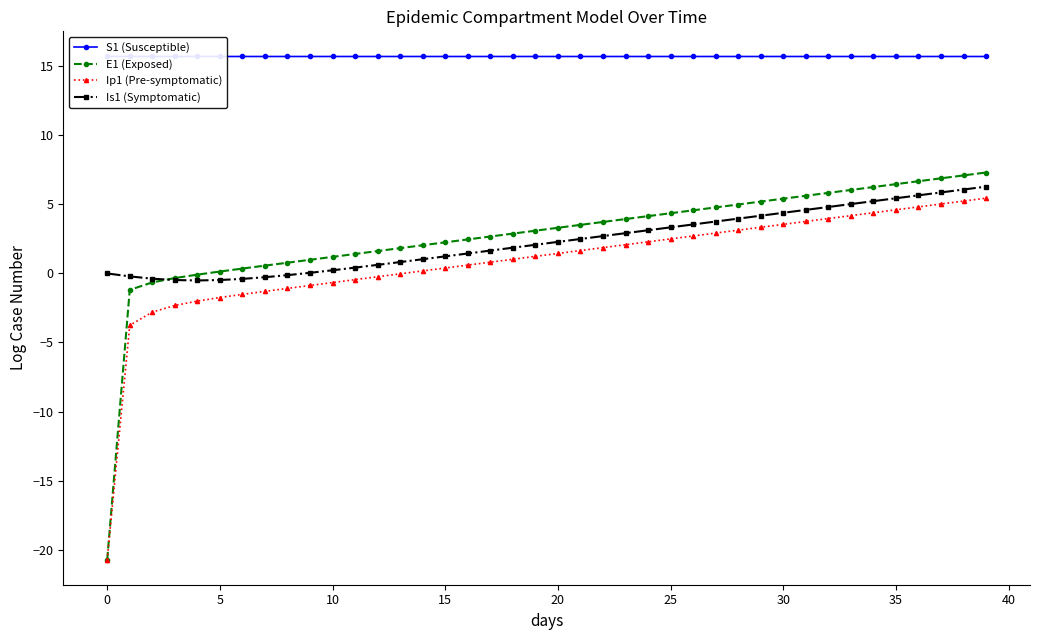

True or false: Is1 (Symptomatic) and Ip1 (Pre-symptomatic) cross at least once.

False